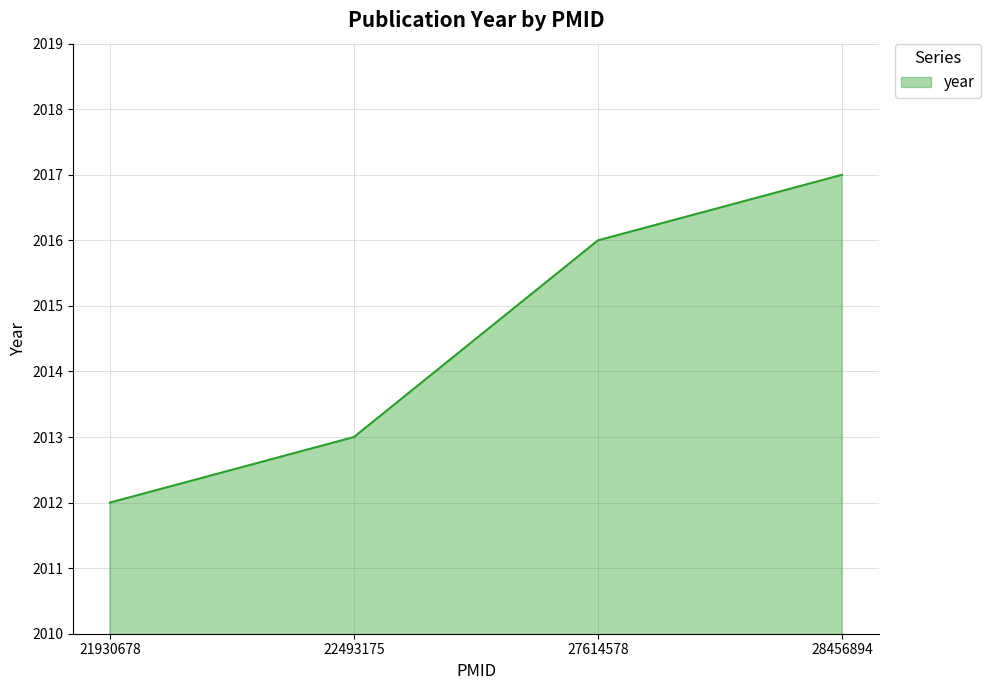

How many categories are shown in the chart?

4